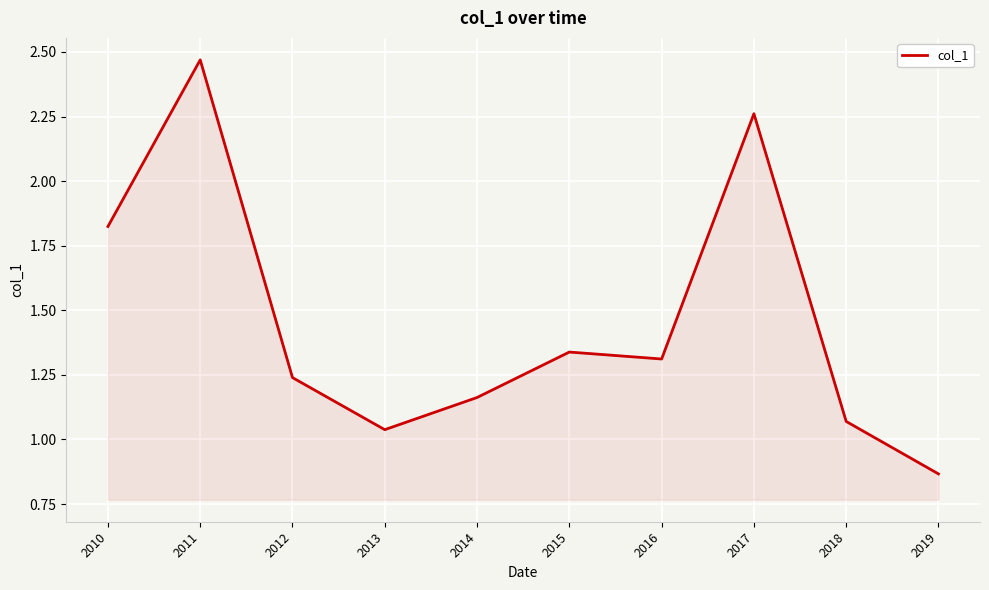

What is the average value?

1.5